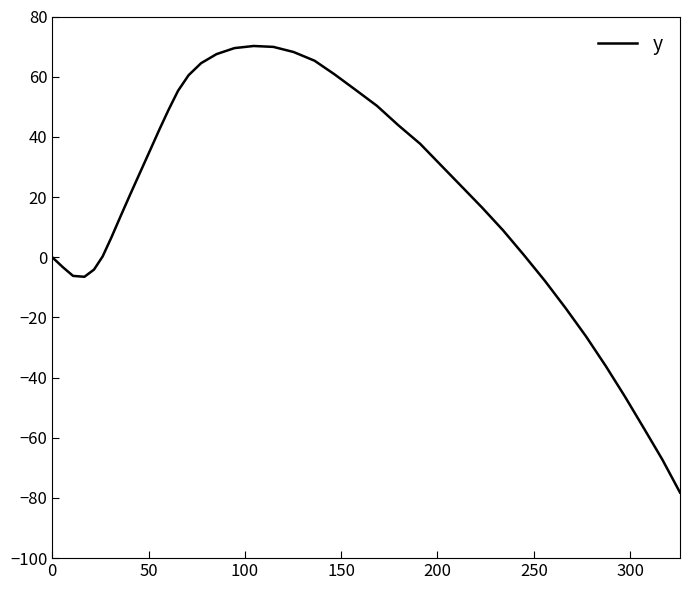

What is the greatest value displayed?

70.2